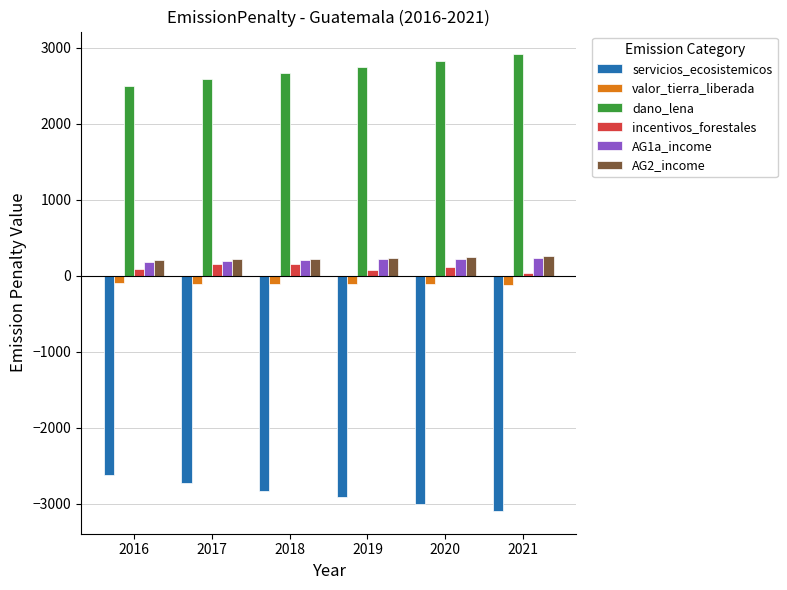

Which series has the largest total across all categories?

dano_lena